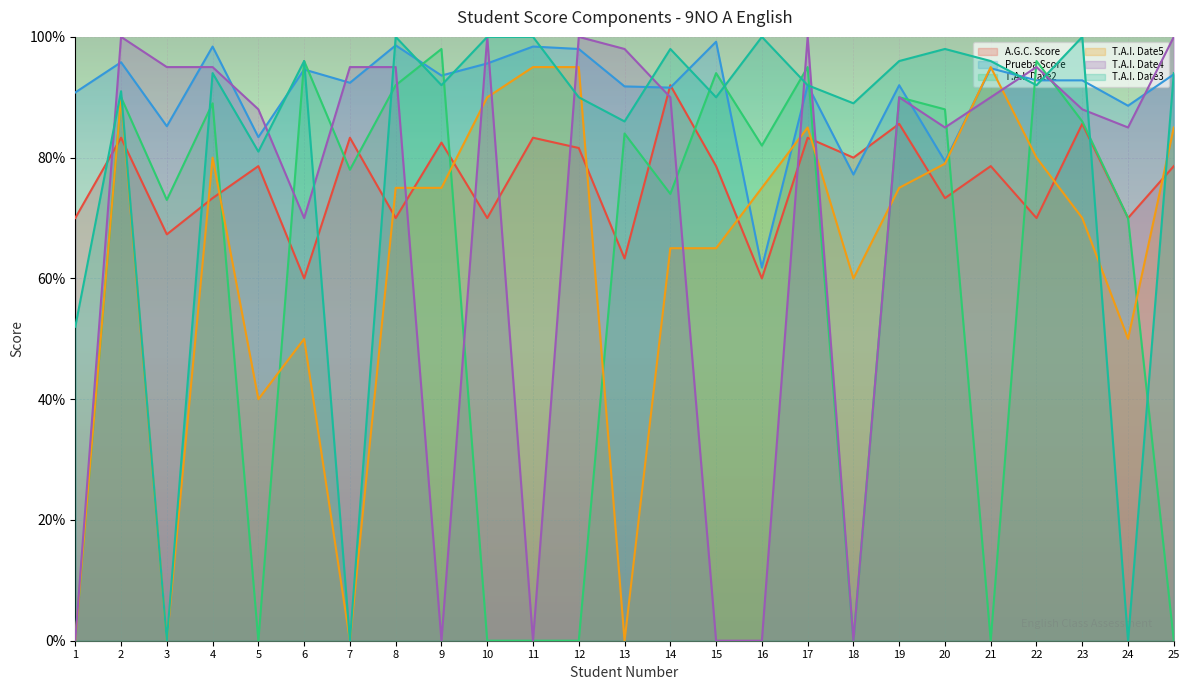

Which label corresponds to the largest value in the chart?

2